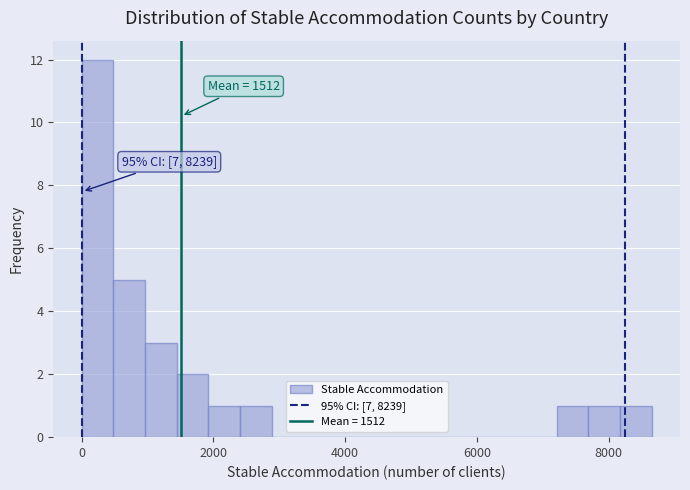

Read against the x-axis, roughly where is the centre of the tallest bar?

200